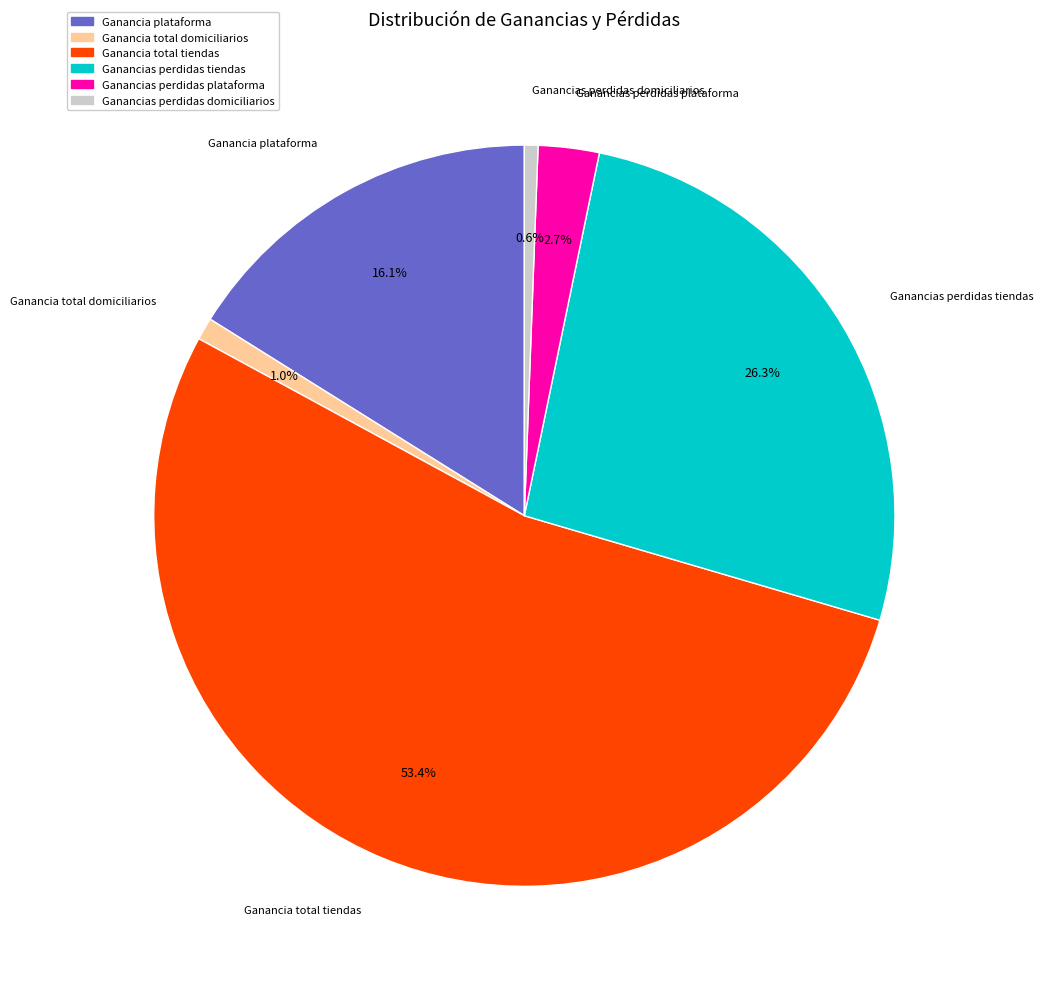

Do Ganancia total tiendas and Ganancia total domiciliarios together represent more than half of the pie?

Yes